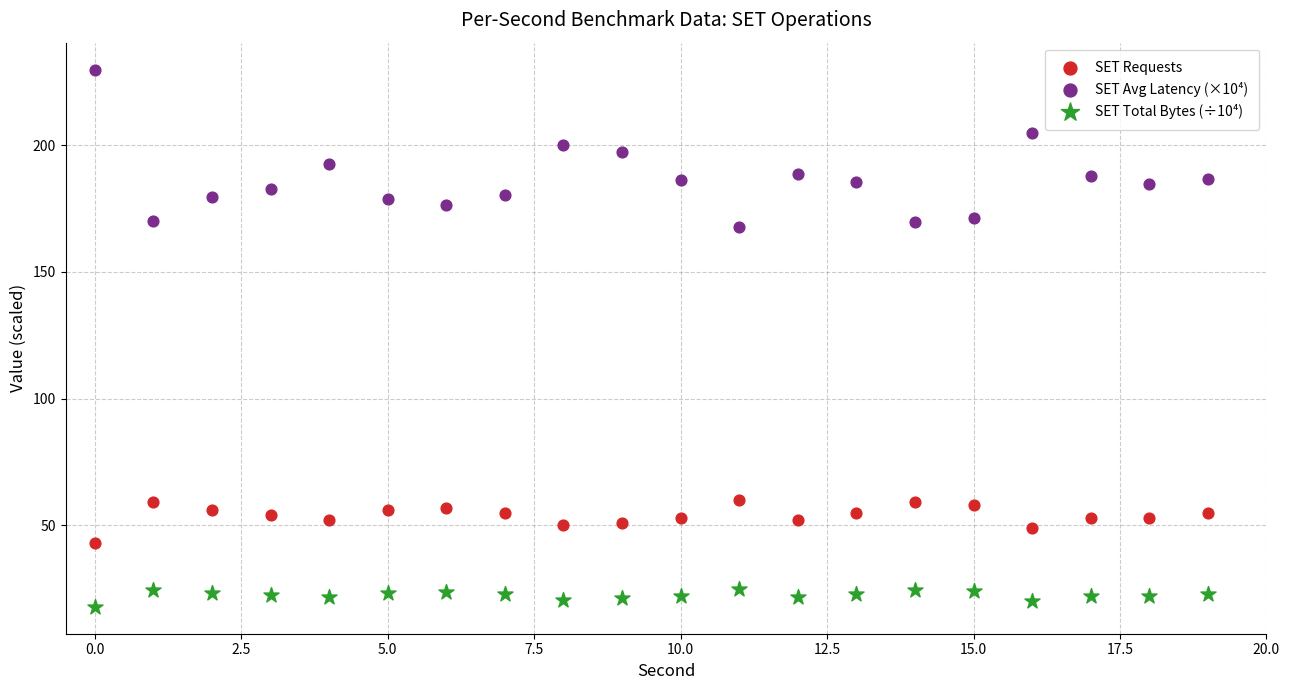

Which series has the widest spread of Y values?

SET Avg Latency (×10⁴)